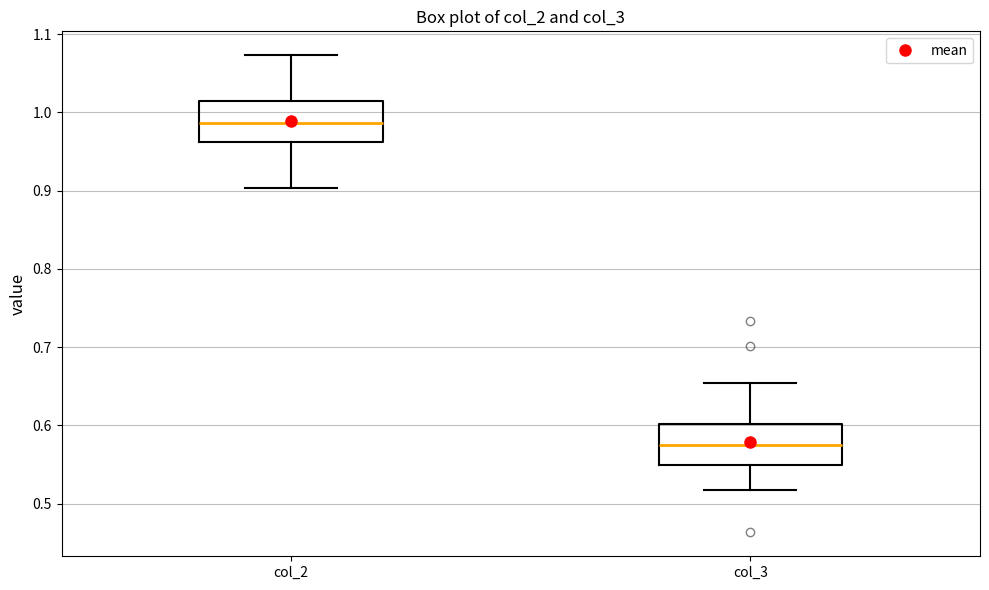

Reading left to right, transcribe this box plot: for each box, give where its median line is, the range the box spans, and where its two whiskers end, as read against the y-axis. The values are not printed on the chart, so give them approximately, as read against the axis.

col_2: median 0.99, box 0.96 to 1.01, whiskers 0.90 to 1.07
col_3: median 0.57, box 0.55 to 0.60, whiskers 0.52 to 0.65